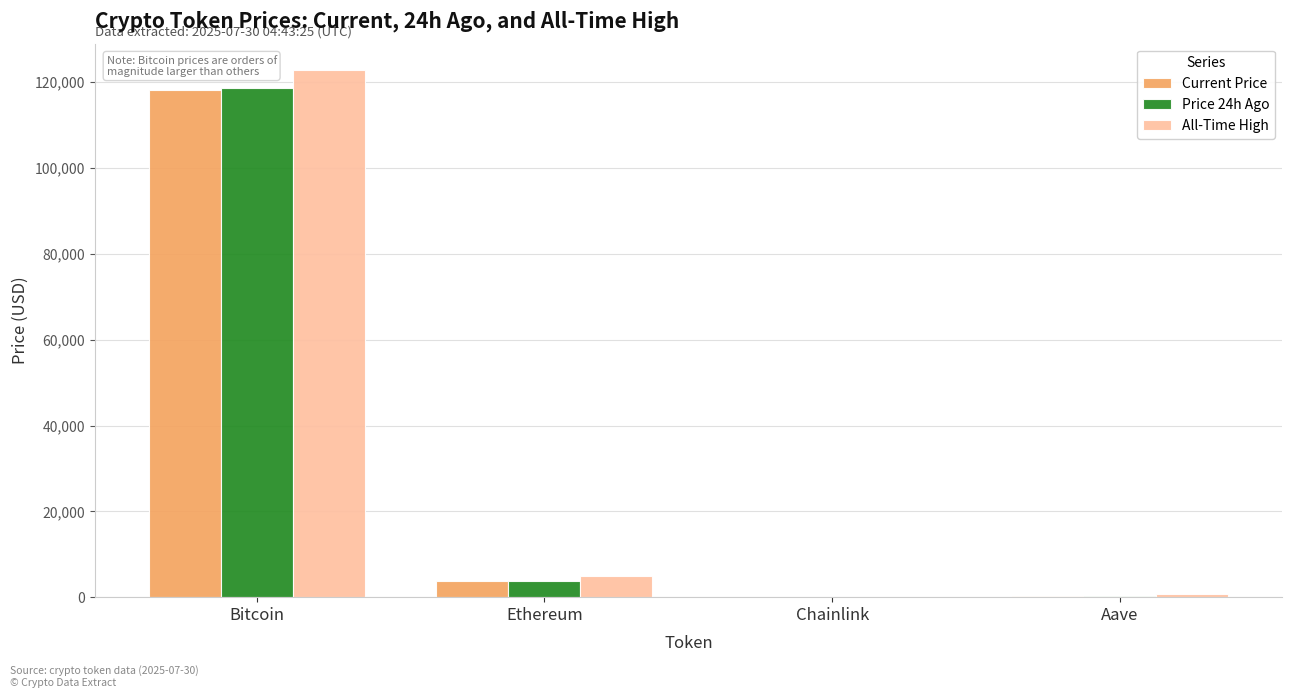

What are all the series names shown in the legend?

Current Price, Price 24h Ago, All-Time High